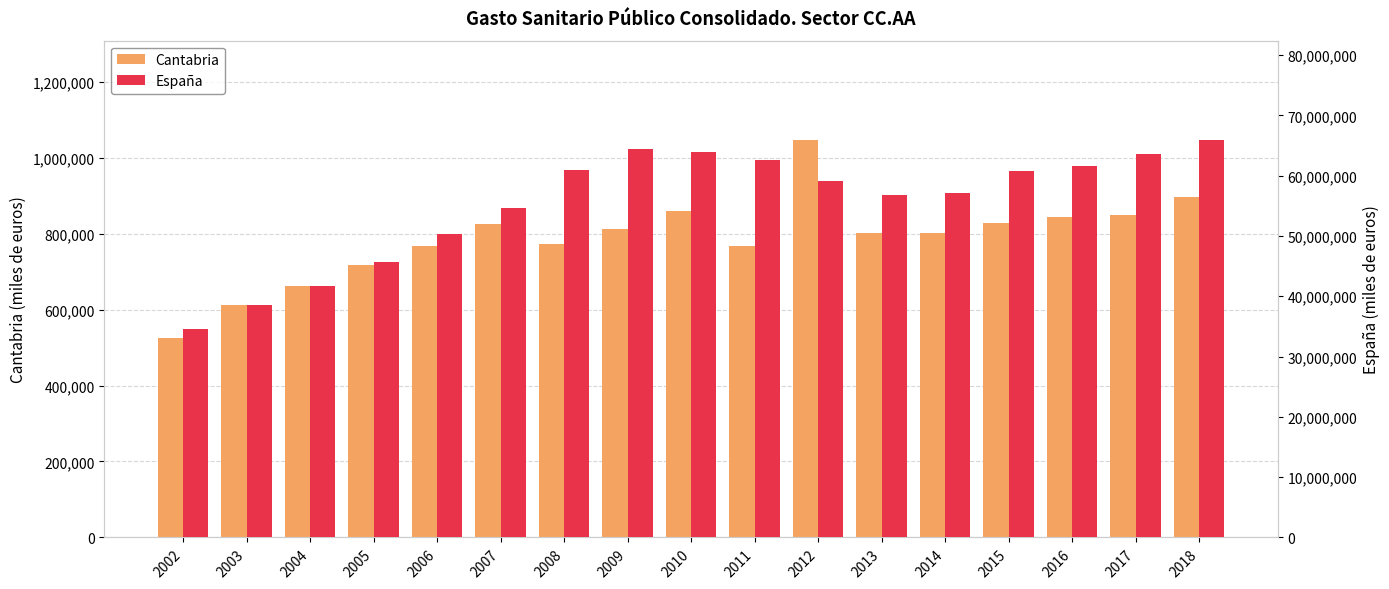

At how many categories does at least one series exceed 29104791?

17